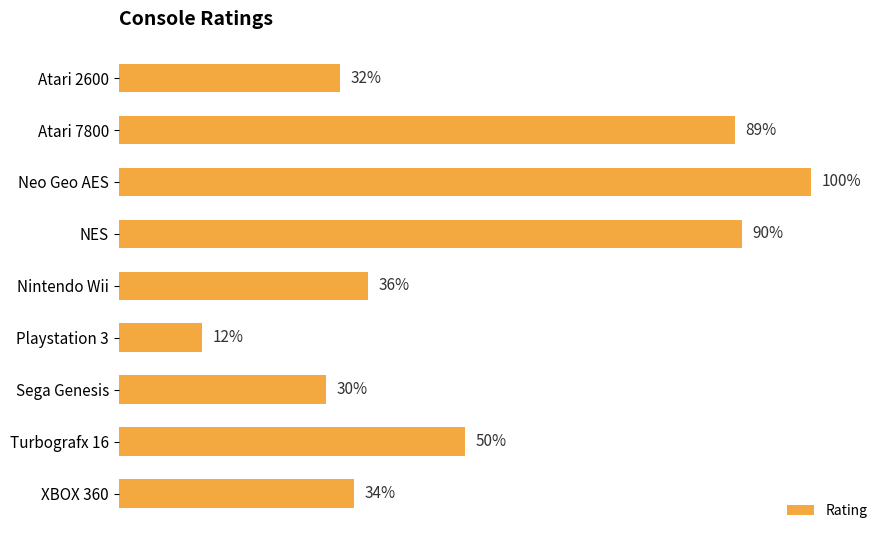

Are the bars horizontal?

Yes